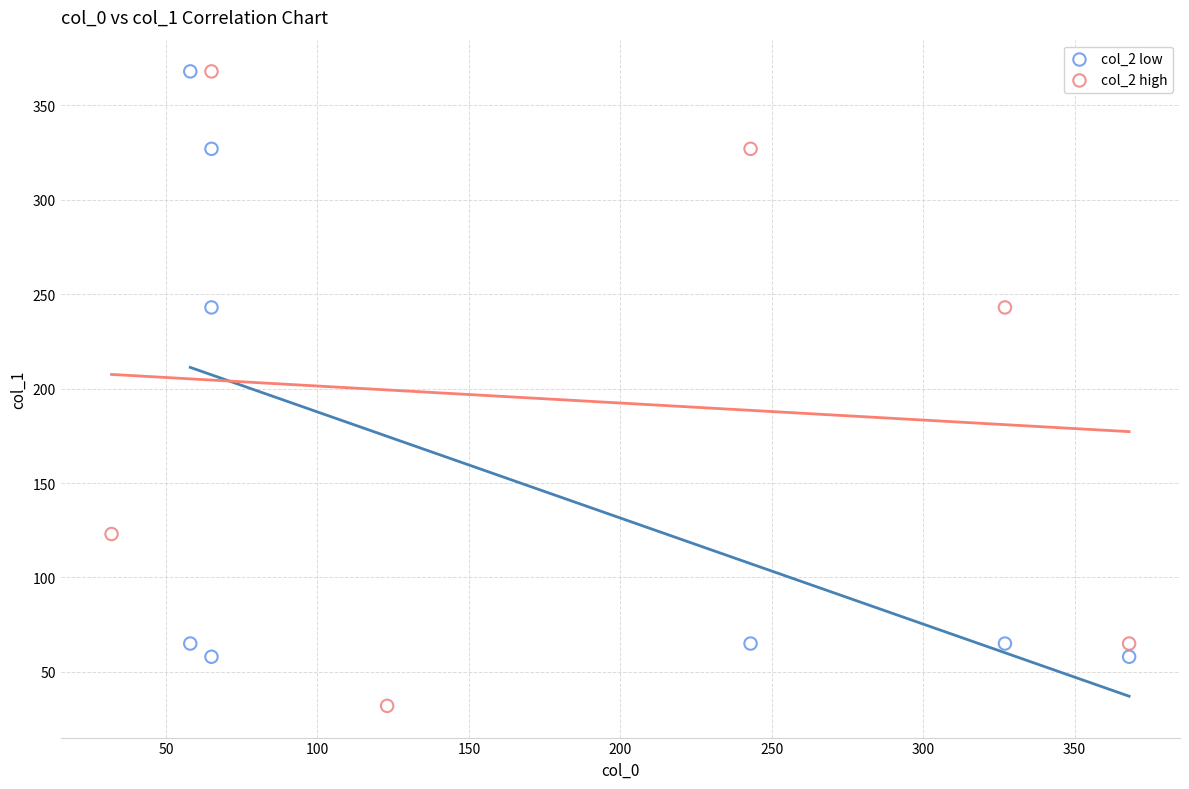

What are all the series names shown in the legend?

col_2 low, col_2 high